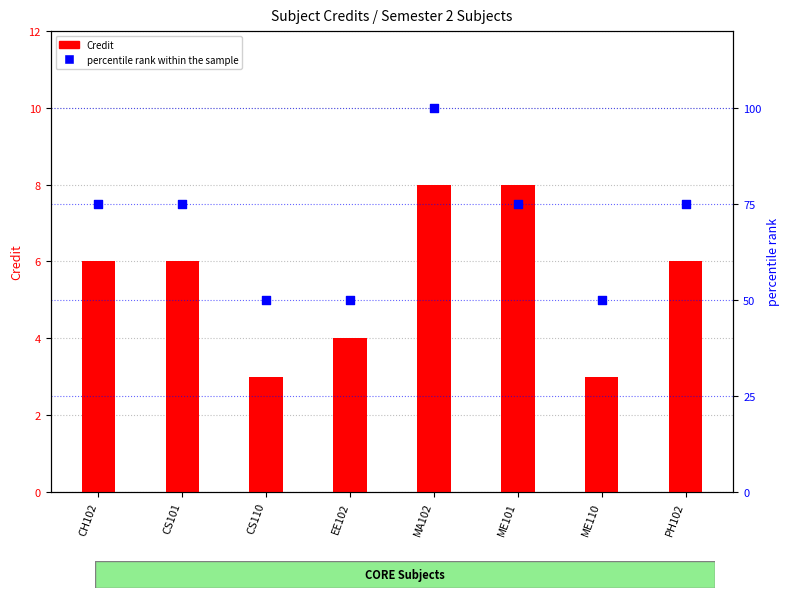

What are all the series names shown in the legend?

Credit, percentile rank within the sample